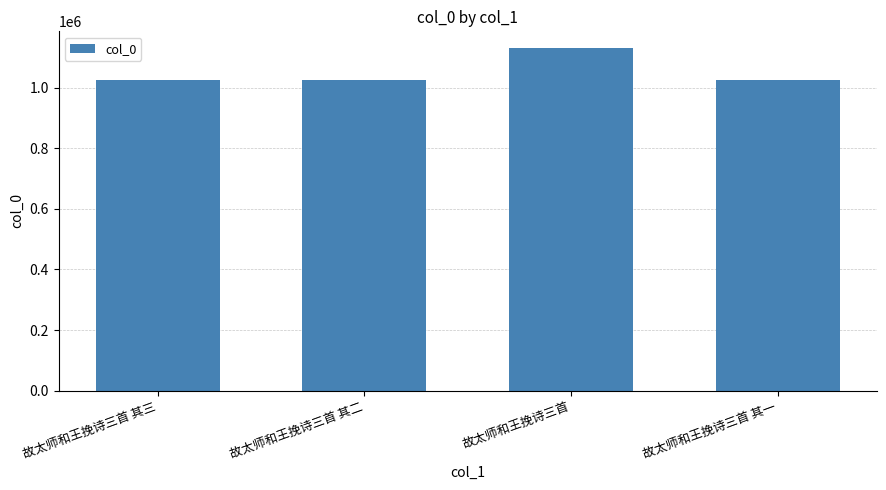

True or false: the data shows 684973 at 故太师和王挽诗三首 其二.

False